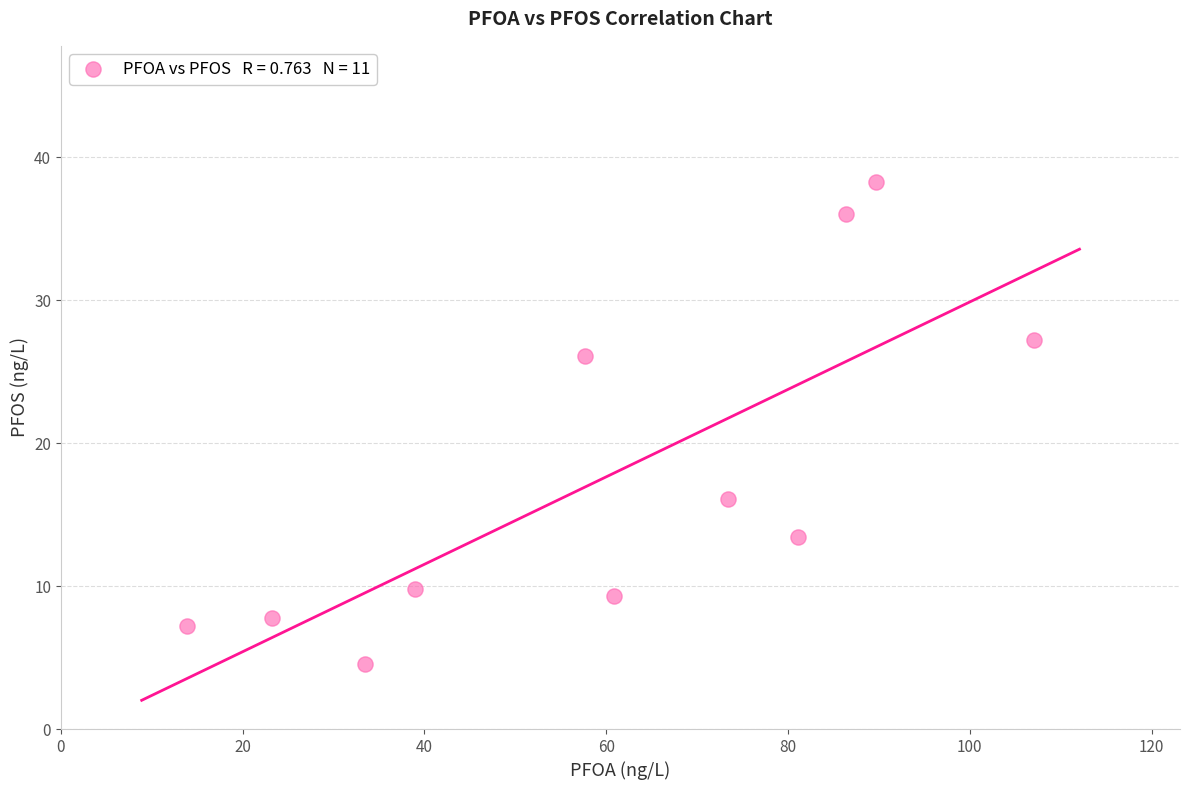

What is the average Y value?

17.8